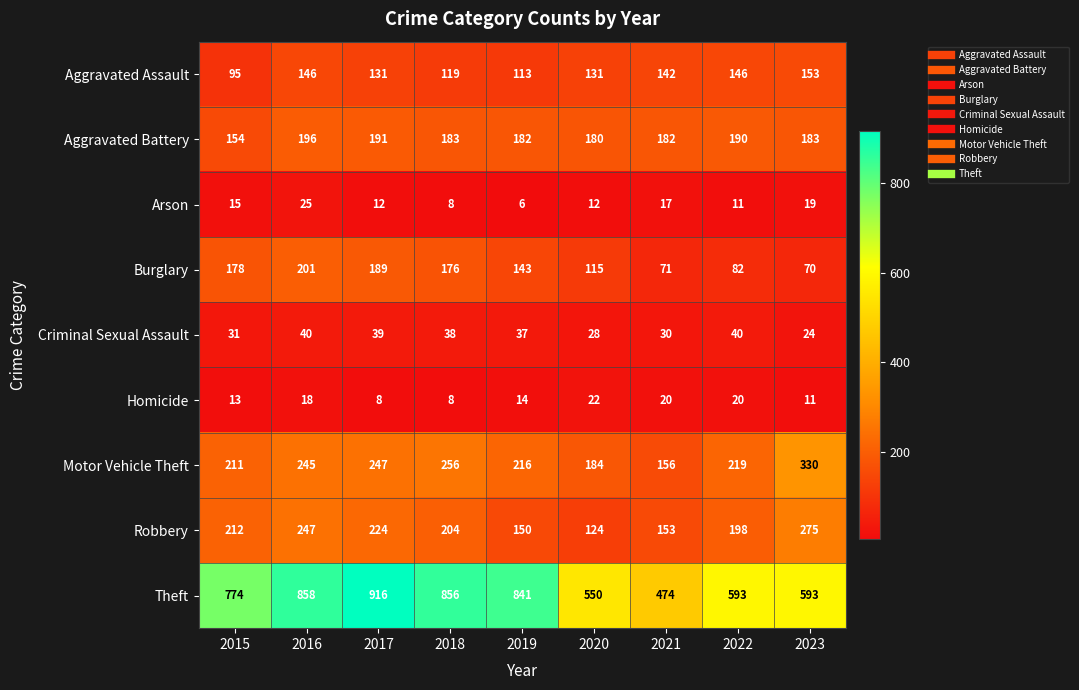

What is the difference between the highest and lowest values at 2020?

538